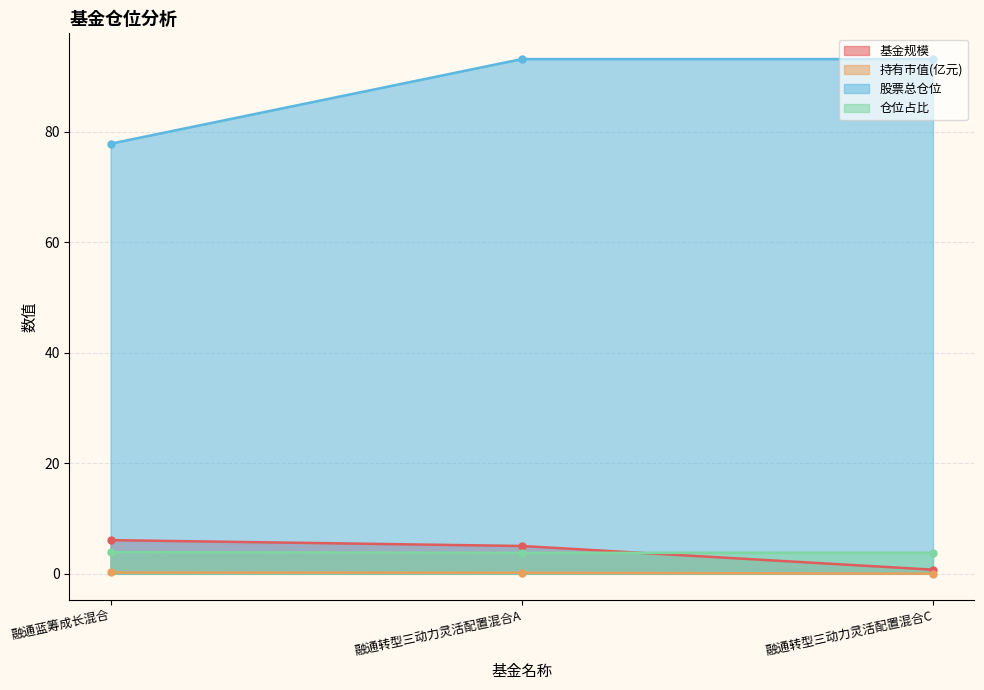

What is the label of the 2nd point from the left?

融通转型三动力灵活配置混合A